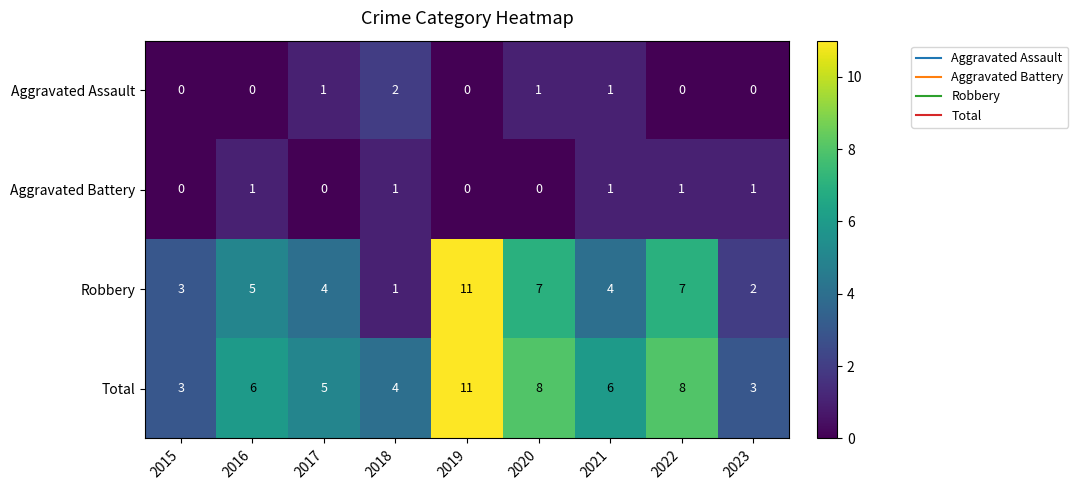

Which series has the widest spread of values?

Robbery